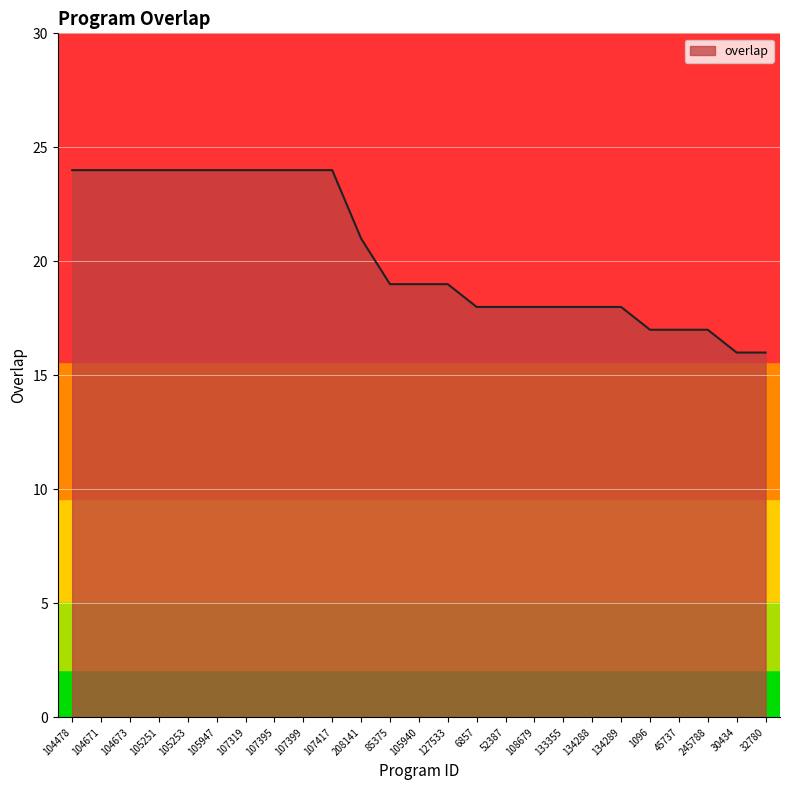

Is it true that the value at 105251 is 11?

False